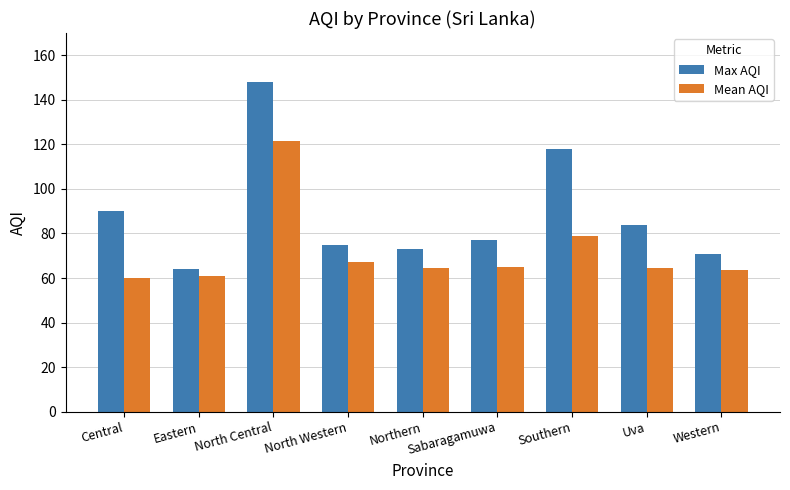

Between Eastern and Western, which series saw the biggest shift?

Max AQI